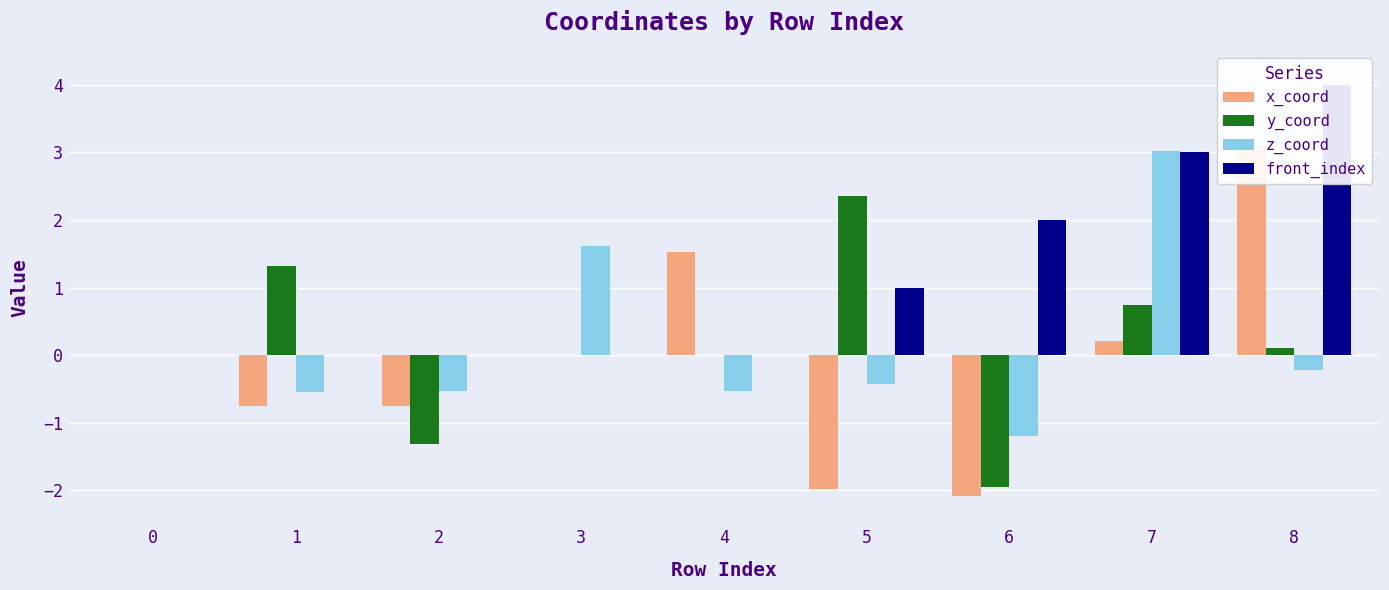

What is the value of the z_coord bar at the 5th from the left?

-0.5